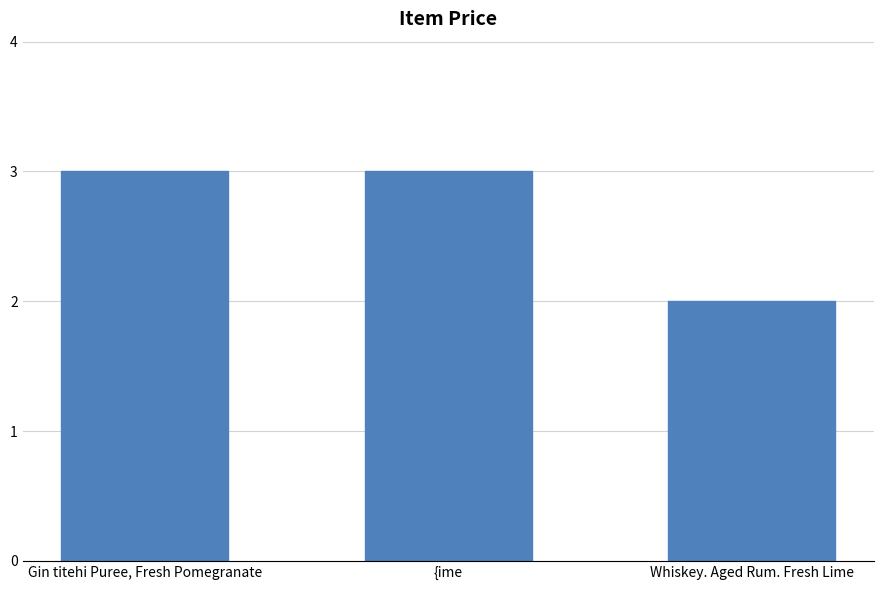

True or false: the data shows 3 at {ime.

True